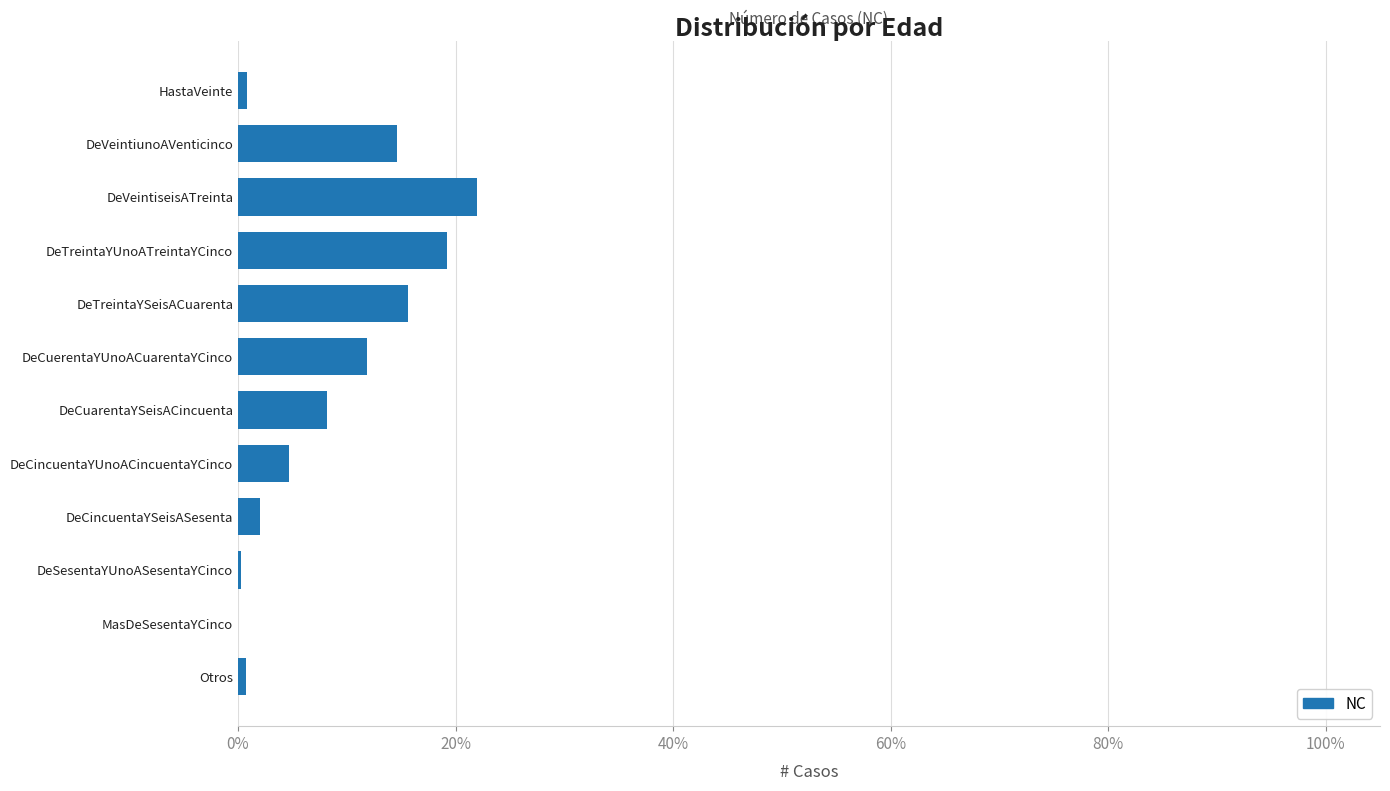

Read the value at DeCuarentaYSeisACincuenta.

8.2